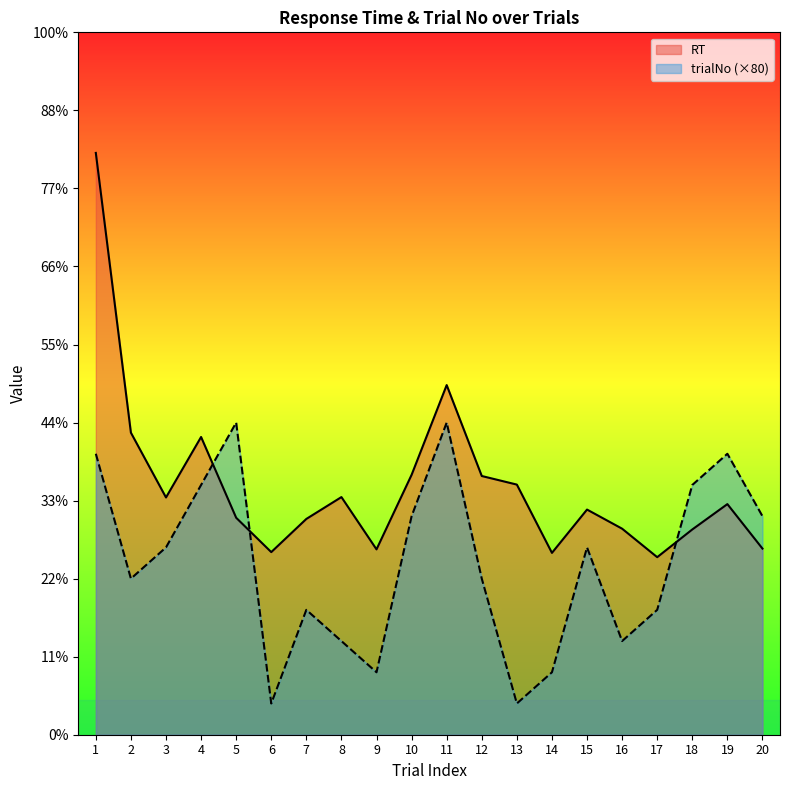

Which category has the highest value in the trialNo series?

5